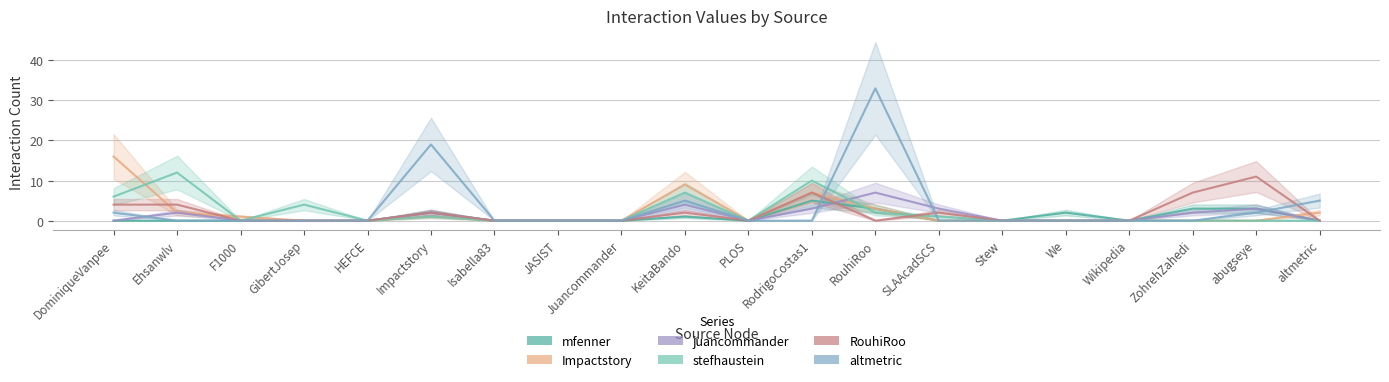

Reading left to right, list all the values displayed in this chart.

mfenner: DominiqueVanpee=0	Ehsanwlv=0	F1000=0	GibertJosep=0	HEFCE=0	Impactstory=2	Isabella83=0	JASIST=0	Juancommander=0	KeitaBando=1	PLOS=0	RodrigoCostas1=5	RouhiRoo=3	SLAAcadSCS=0	Stew=0	We=2	Wikipedia=0	ZohrehZahedi=3	abugseye=3	altmetric=0
Impactstory: DominiqueVanpee=16	Ehsanwlv=2	F1000=1	GibertJosep=0	HEFCE=0	Impactstory=1	Isabella83=0	JASIST=0	Juancommander=0	KeitaBando=9	PLOS=0	RodrigoCostas1=7	RouhiRoo=3	SLAAcadSCS=0	Stew=0	We=0	Wikipedia=0	ZohrehZahedi=0	abugseye=0	altmetric=2
juancommander: DominiqueVanpee=0	Ehsanwlv=2	F1000=0	GibertJosep=0	HEFCE=0	Impactstory=2	Isabella83=0	JASIST=0	Juancommander=0	KeitaBando=4	PLOS=0	RodrigoCostas1=3	RouhiRoo=7	SLAAcadSCS=3	Stew=0	We=0	Wikipedia=0	ZohrehZahedi=2	abugseye=3	altmetric=0
stefhaustein: DominiqueVanpee=6	Ehsanwlv=12	F1000=0	GibertJosep=4	HEFCE=0	Impactstory=1	Isabella83=0	JASIST=0	Juancommander=0	KeitaBando=7	PLOS=0	RodrigoCostas1=10	RouhiRoo=2	SLAAcadSCS=1	Stew=0	We=0	Wikipedia=0	ZohrehZahedi=0	abugseye=0	altmetric=0
RouhiRoo: DominiqueVanpee=4	Ehsanwlv=4	F1000=0	GibertJosep=0	HEFCE=0	Impactstory=2	Isabella83=0	JASIST=0	Juancommander=0	KeitaBando=2	PLOS=0	RodrigoCostas1=7	RouhiRoo=0	SLAAcadSCS=2	Stew=0	We=0	Wikipedia=0	ZohrehZahedi=7	abugseye=11	altmetric=0
altmetric: DominiqueVanpee=2	Ehsanwlv=0	F1000=0	GibertJosep=0	HEFCE=0	Impactstory=19	Isabella83=0	JASIST=0	Juancommander=0	KeitaBando=5	PLOS=0	RodrigoCostas1=0	RouhiRoo=33	SLAAcadSCS=0	Stew=0	We=0	Wikipedia=0	ZohrehZahedi=0	abugseye=2	altmetric=5